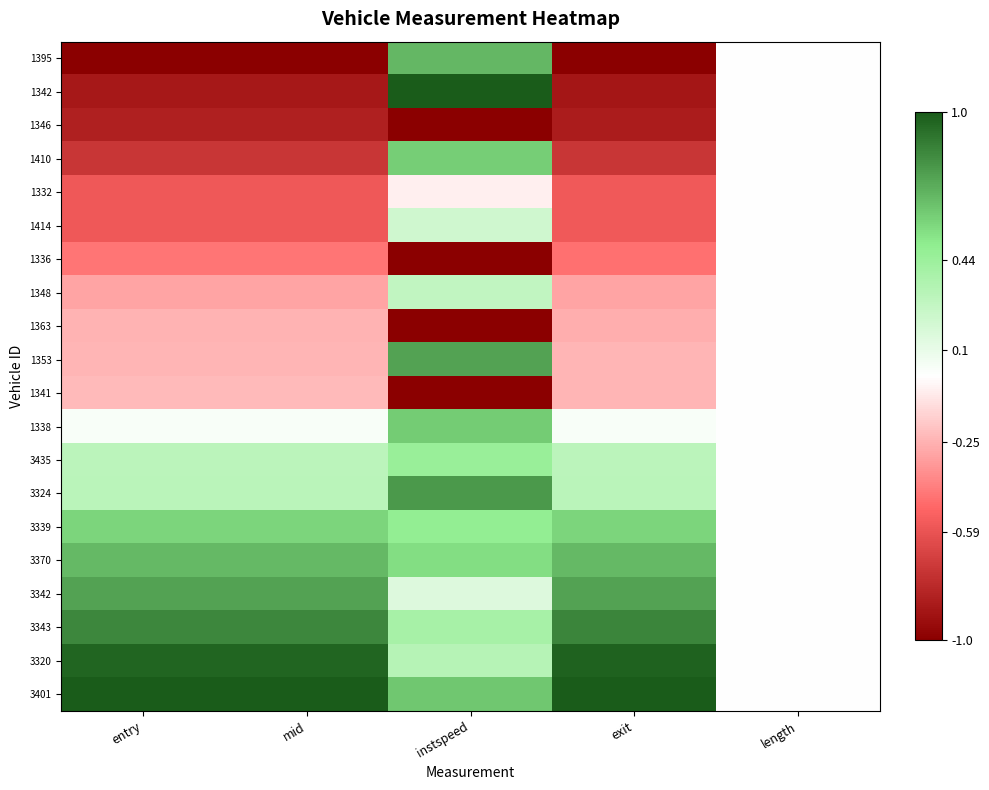

Which has a higher value, entry or instspeed?

instspeed